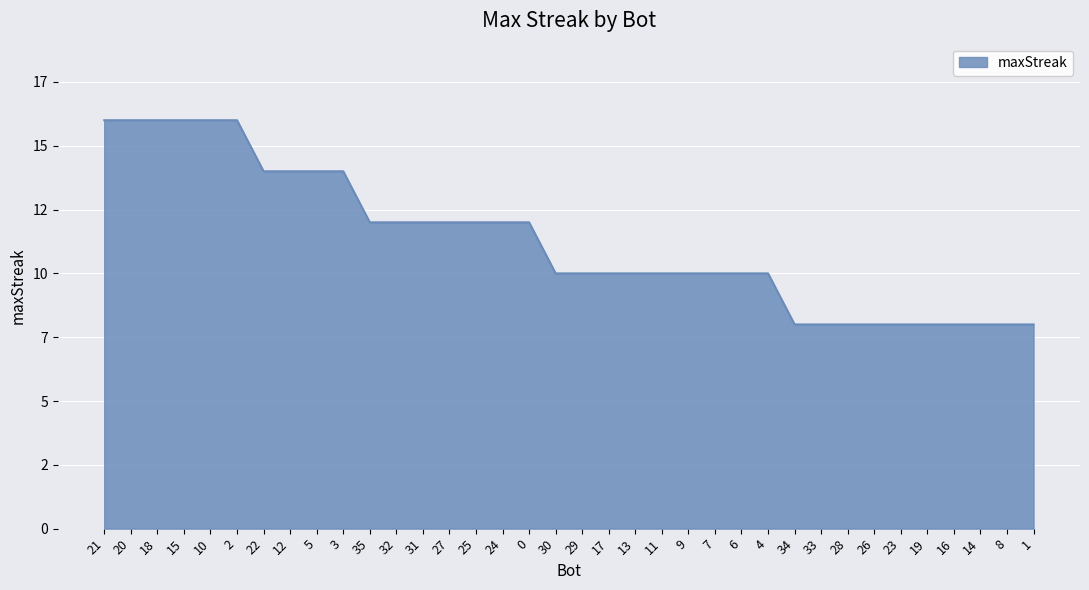

True or false: there are more than 1 points higher than both neighbors.

False